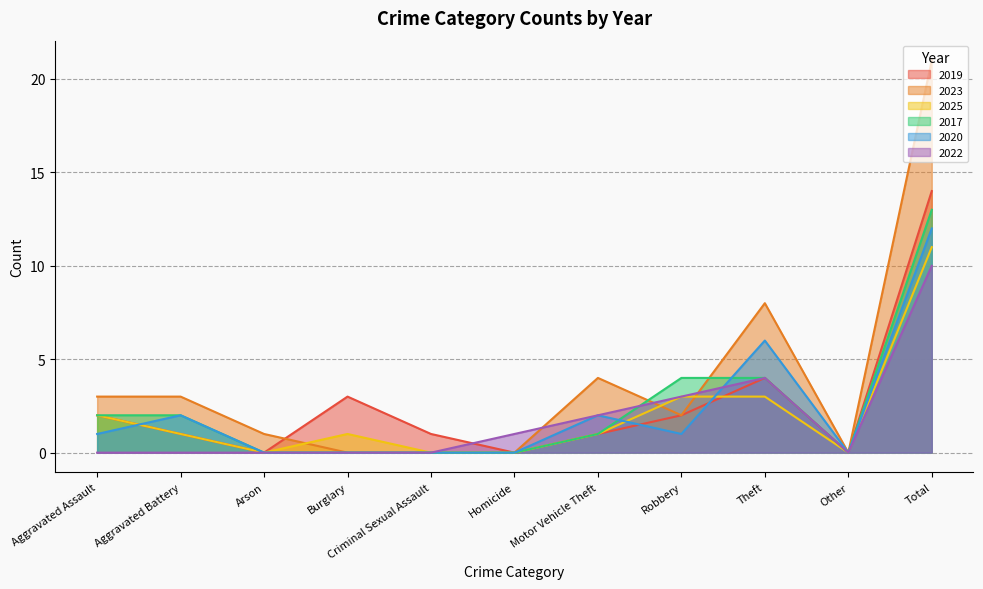

What is the sum of the 2017 values at Theft and Robbery?

8